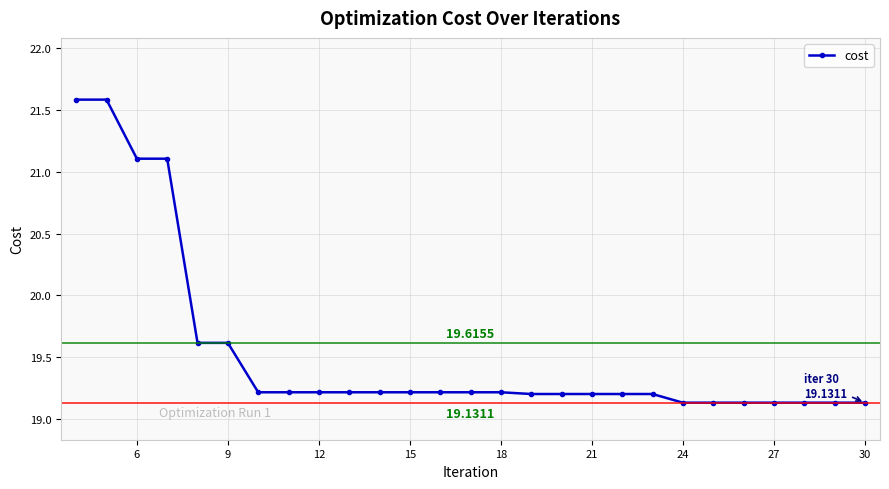

What is the average value?

19.5